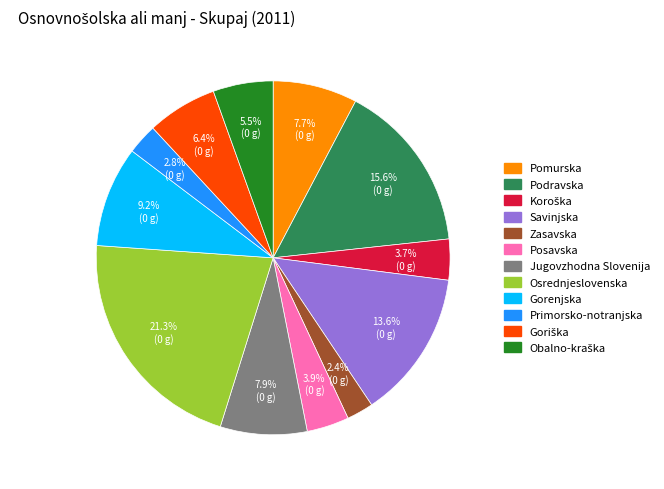

What percentage is the Posavska slice, to the nearest percent?

4%